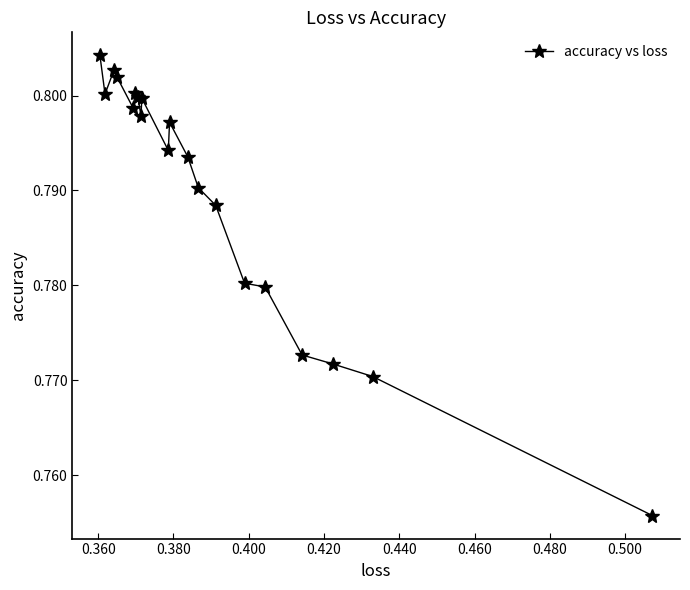

What is the sum of all values?

15.8